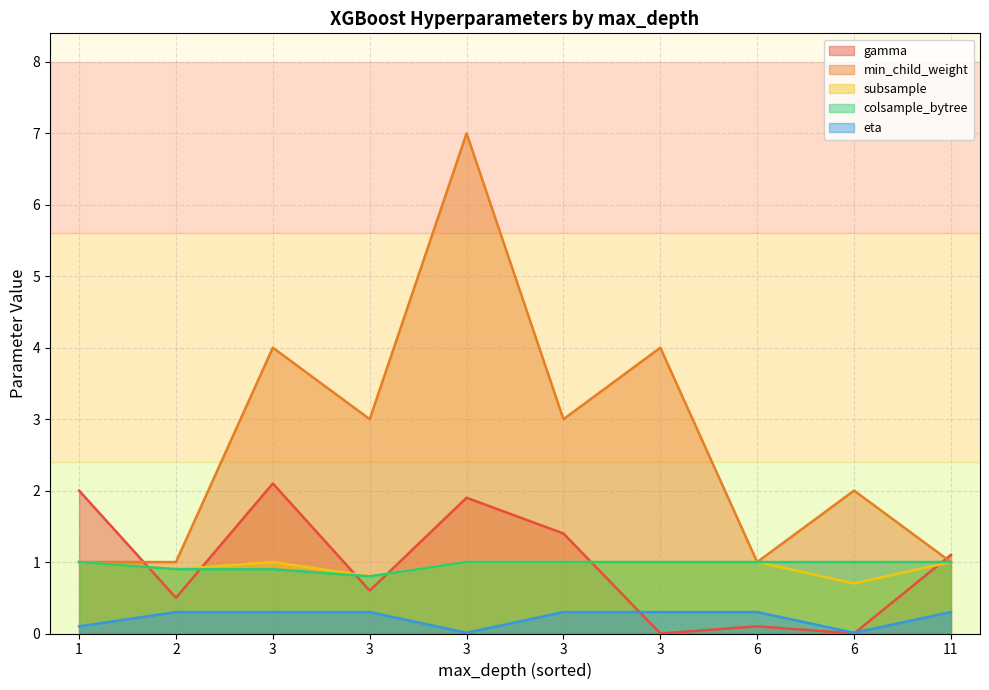

What is the maximum value for gamma?

2.1